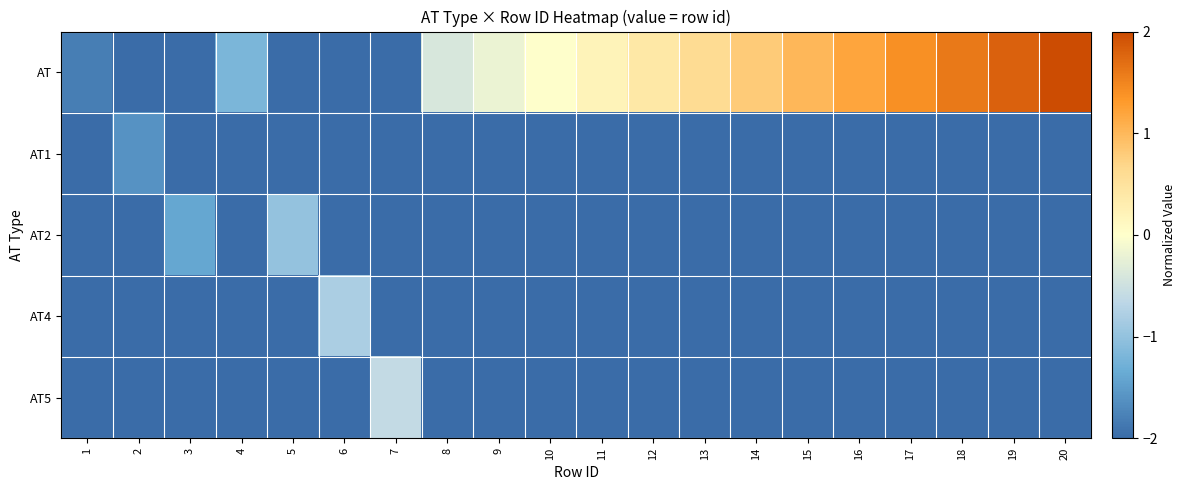

At how many categories does at least one series exceed 0?

10